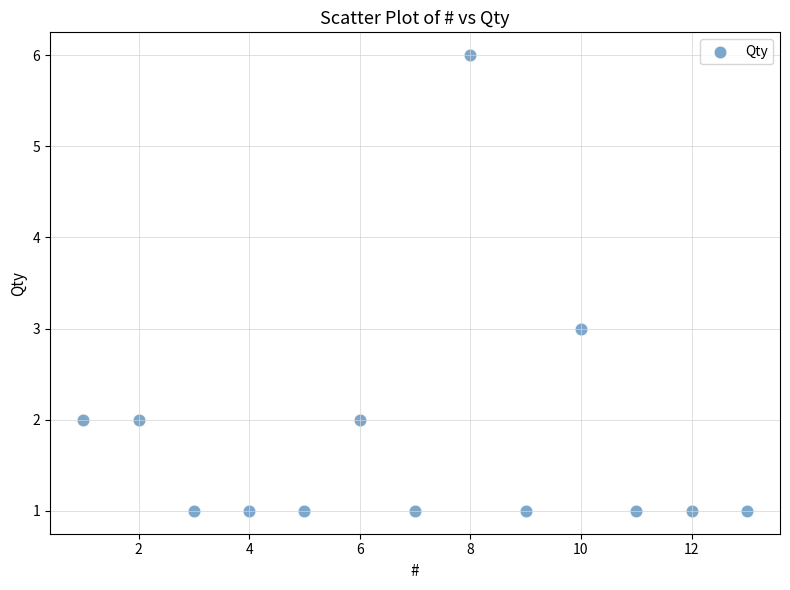

What is the range of Y values (max minus min)?

5